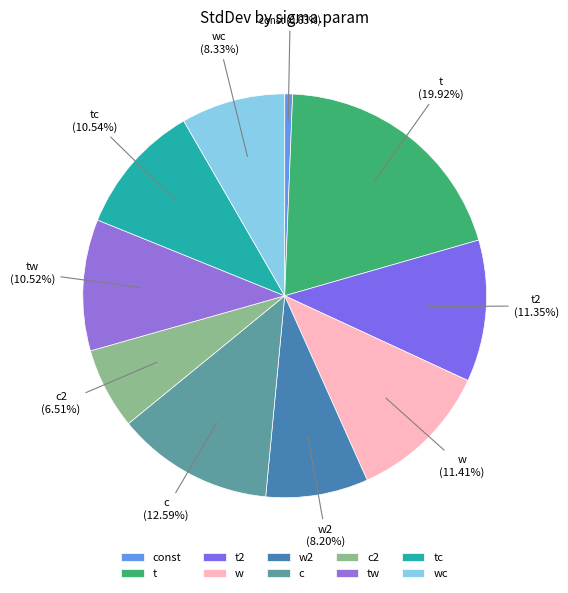

To the nearest percent, what is the difference between the largest and smallest slice percentages?

19%